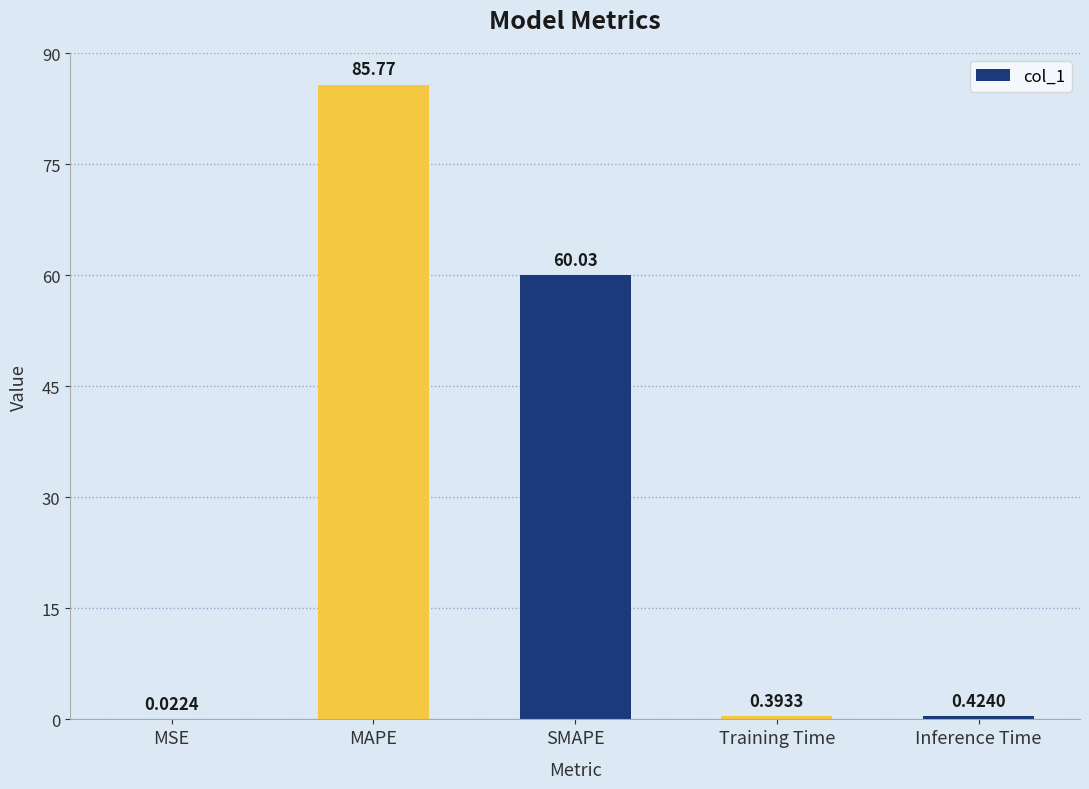

Between MAPE and SMAPE, which is larger?

MAPE